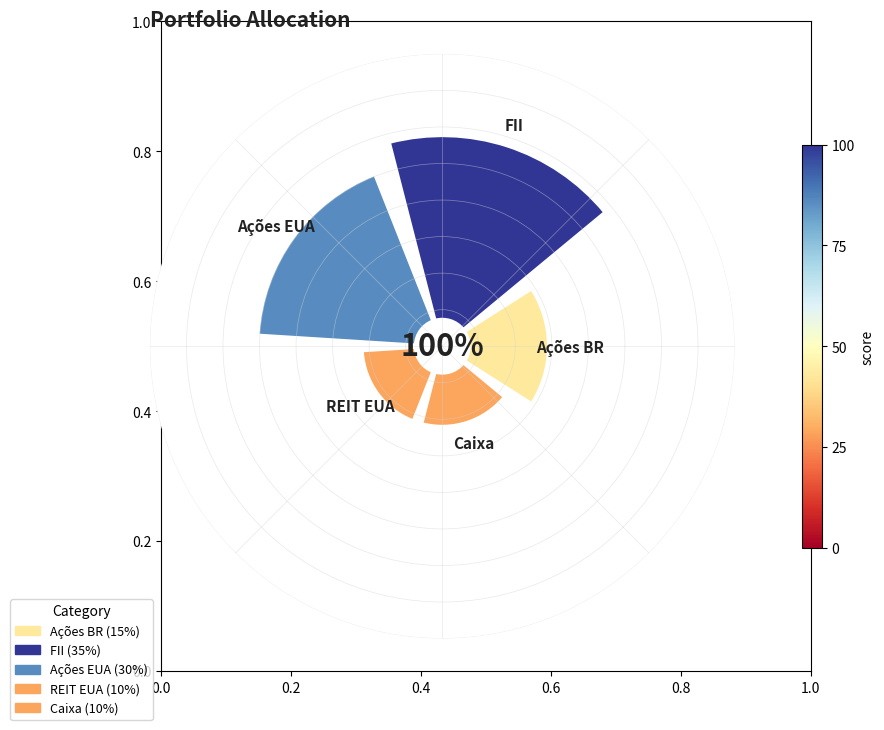

Does REIT EUA represent more than half of the total?

No